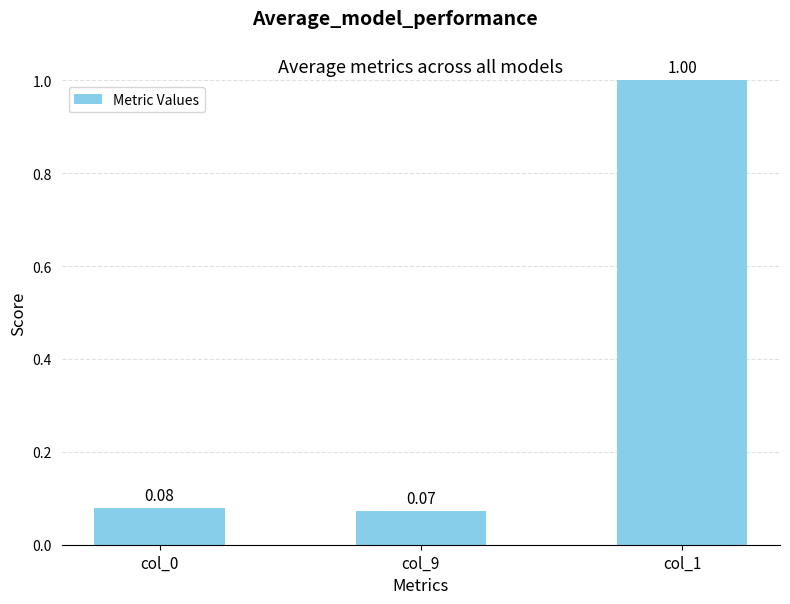

What is the average value?

0.4